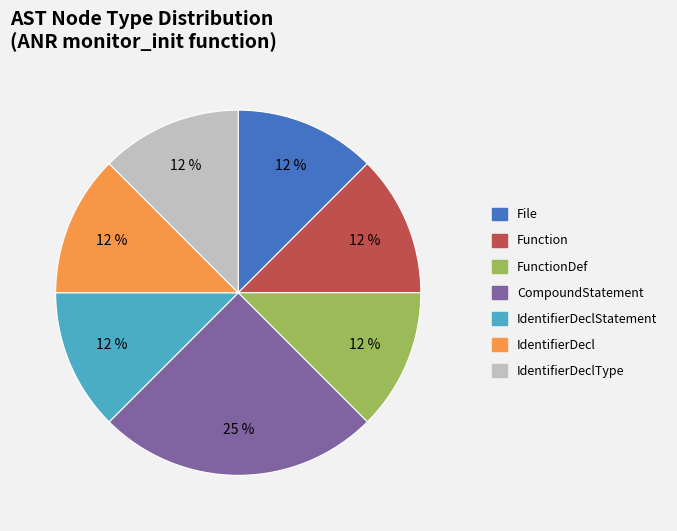

Is there any slice that represents more than half of the pie?

No